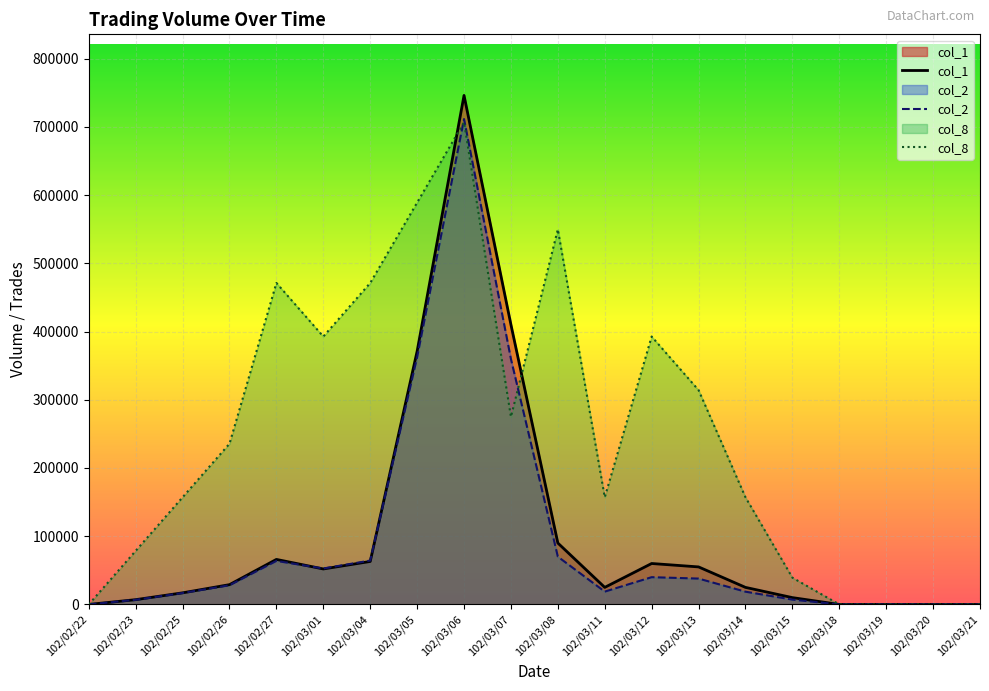

How many lines are shown in the chart?

3